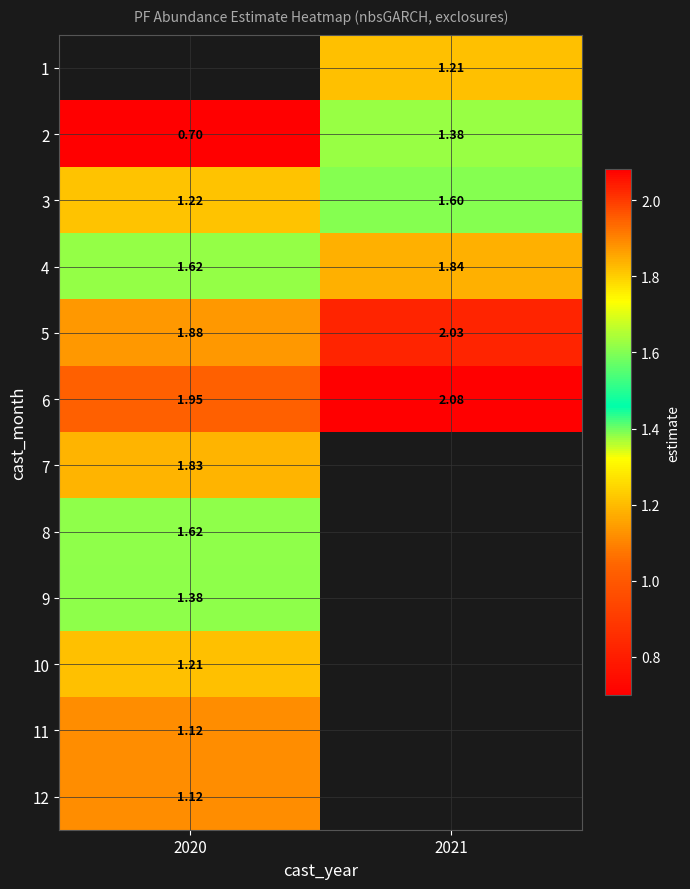

Is the value of 5 at 2021 greater than the value of 7 at 2020?

Yes